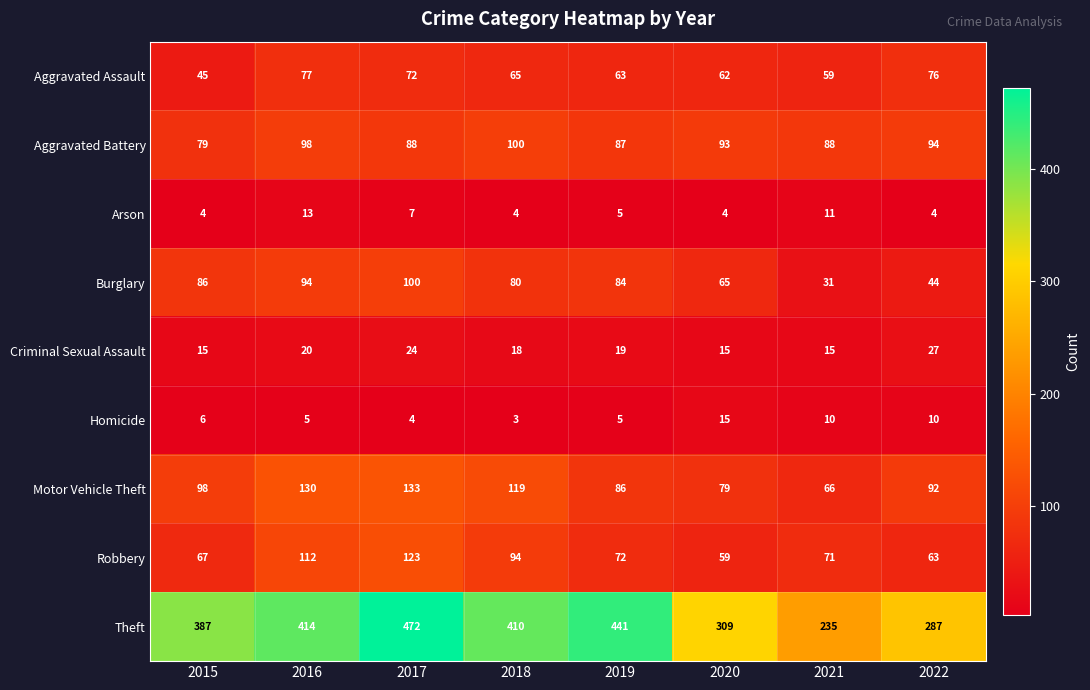

Count the number of categories in the chart.

8